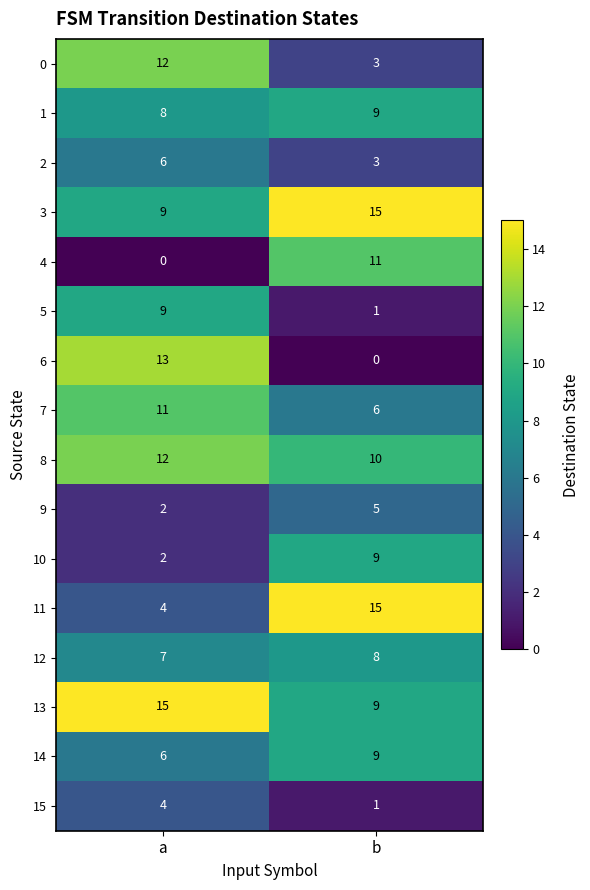

Rank the categories by 10 value from highest to lowest.

b, a